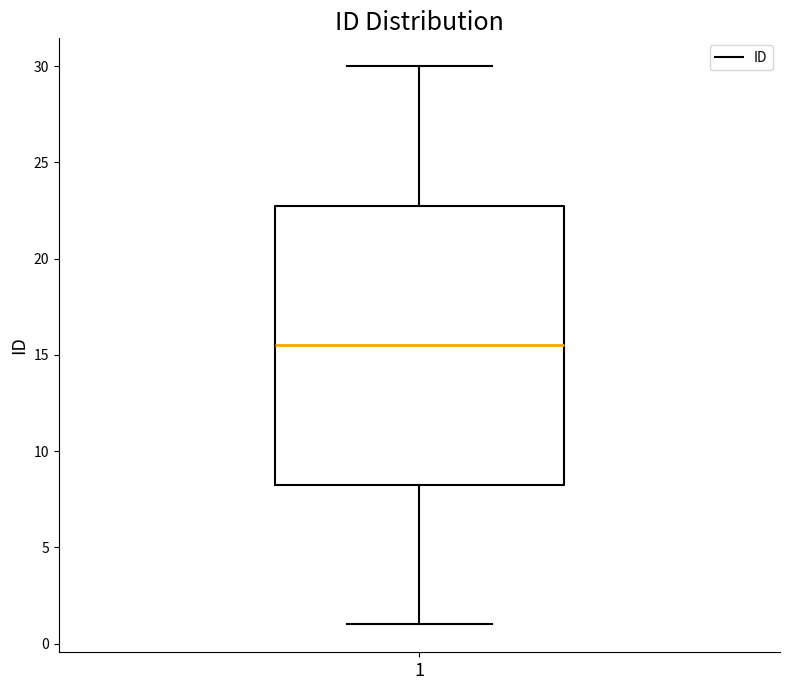

Transcribe this box plot: give where the median line is, the range the box spans, and where the two whiskers end, as read against the y-axis. The values are not printed on the chart, so give them approximately, as read against the axis.

median 15.5, box 8.5 to 23.0, whiskers 1.0 to 30.0